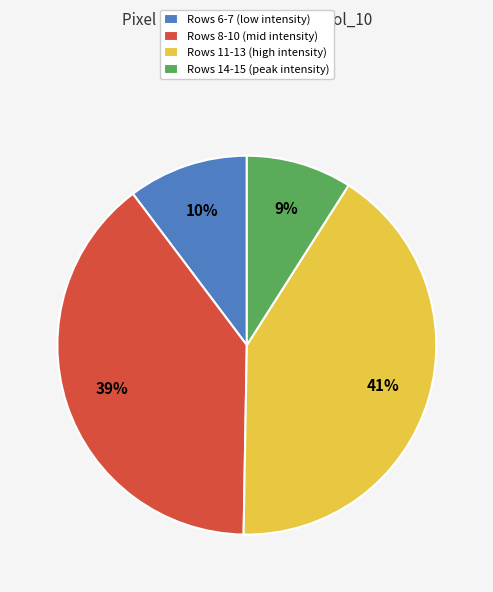

Combined, do Rows 11-13 (high intensity) and Rows 8-10 (mid intensity) account for over 50%?

Yes